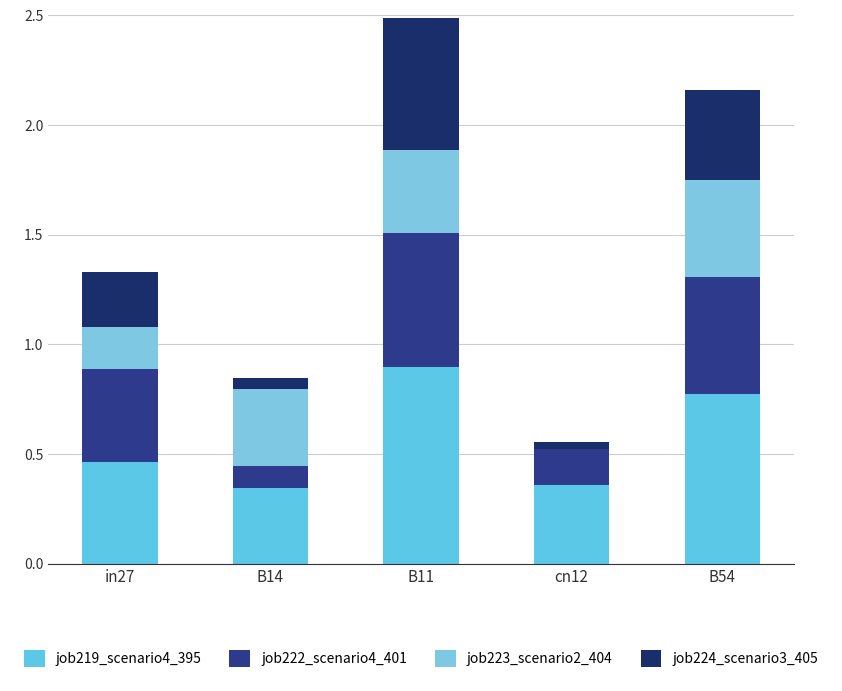

Are the bars horizontal?

No